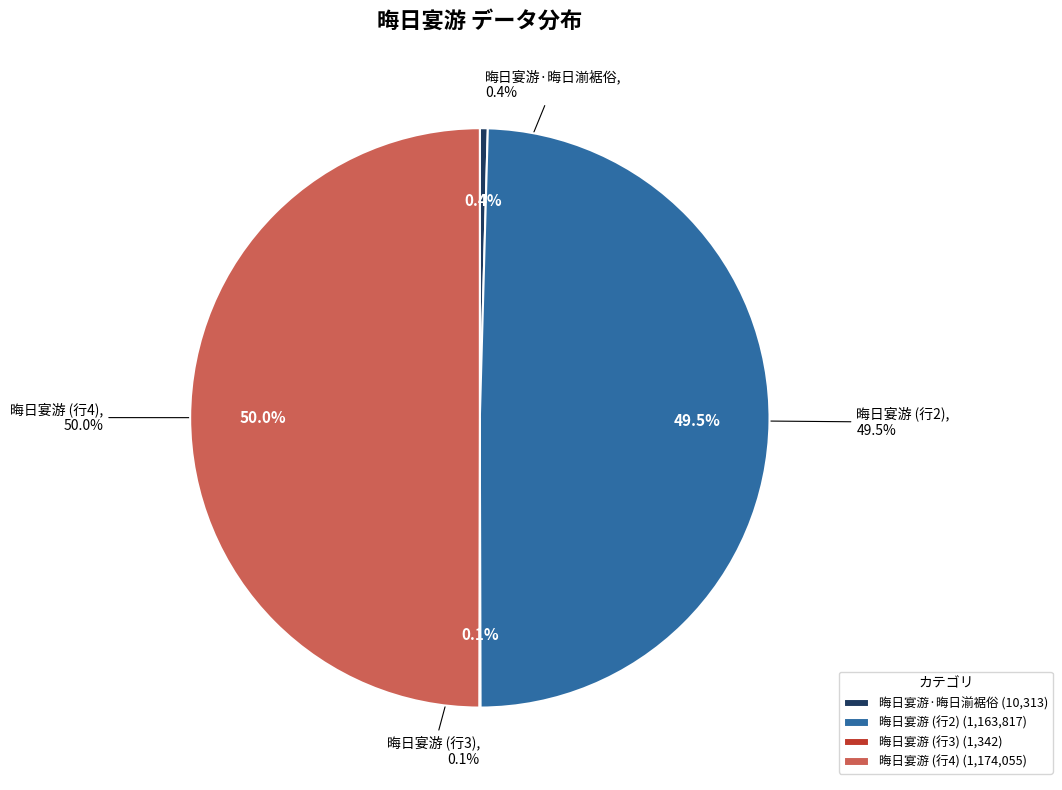

What is the change in value from 晦日宴游 to 晦日宴游?

+10238